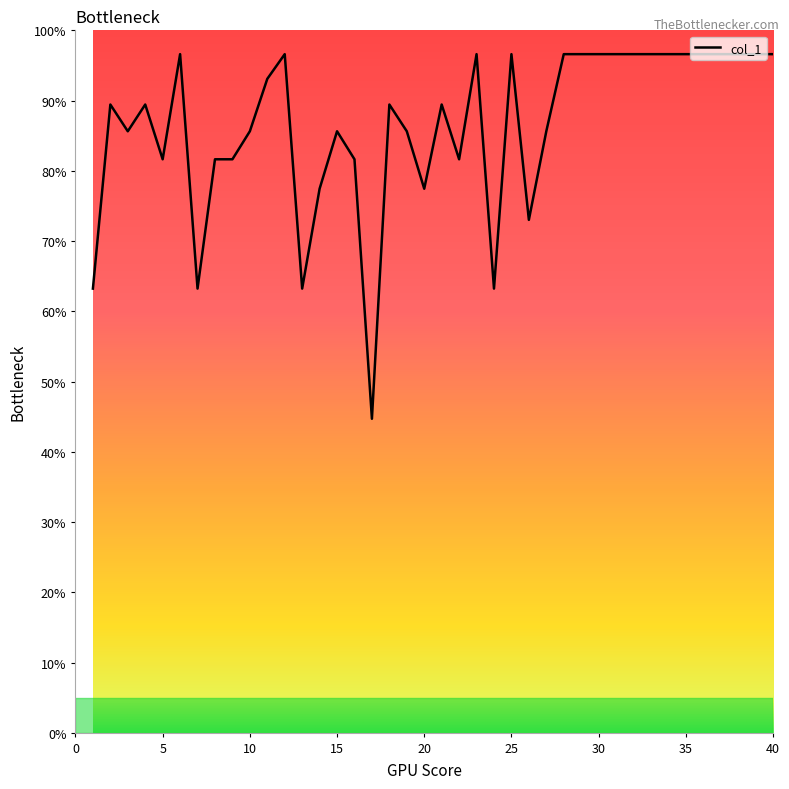

Reading right to left, list all the values displayed in this chart.

96.6	96.6	96.6	96.6	96.6	96.6	96.6	96.6	96.6	96.6	96.6	96.6	96.6	85.6	73.0	96.6	63.2	96.6	81.6	89.4	77.5	85.6	89.4	44.7	81.6	85.6	77.5	63.2	96.6	93.1	85.6	81.6	81.6	63.2	96.6	81.6	89.4	85.6	89.4	63.2